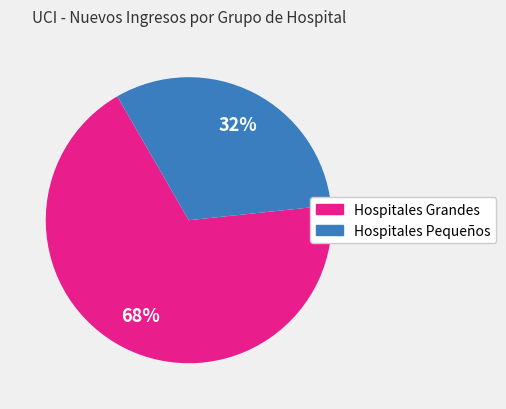

Does any single category account for the majority?

Yes